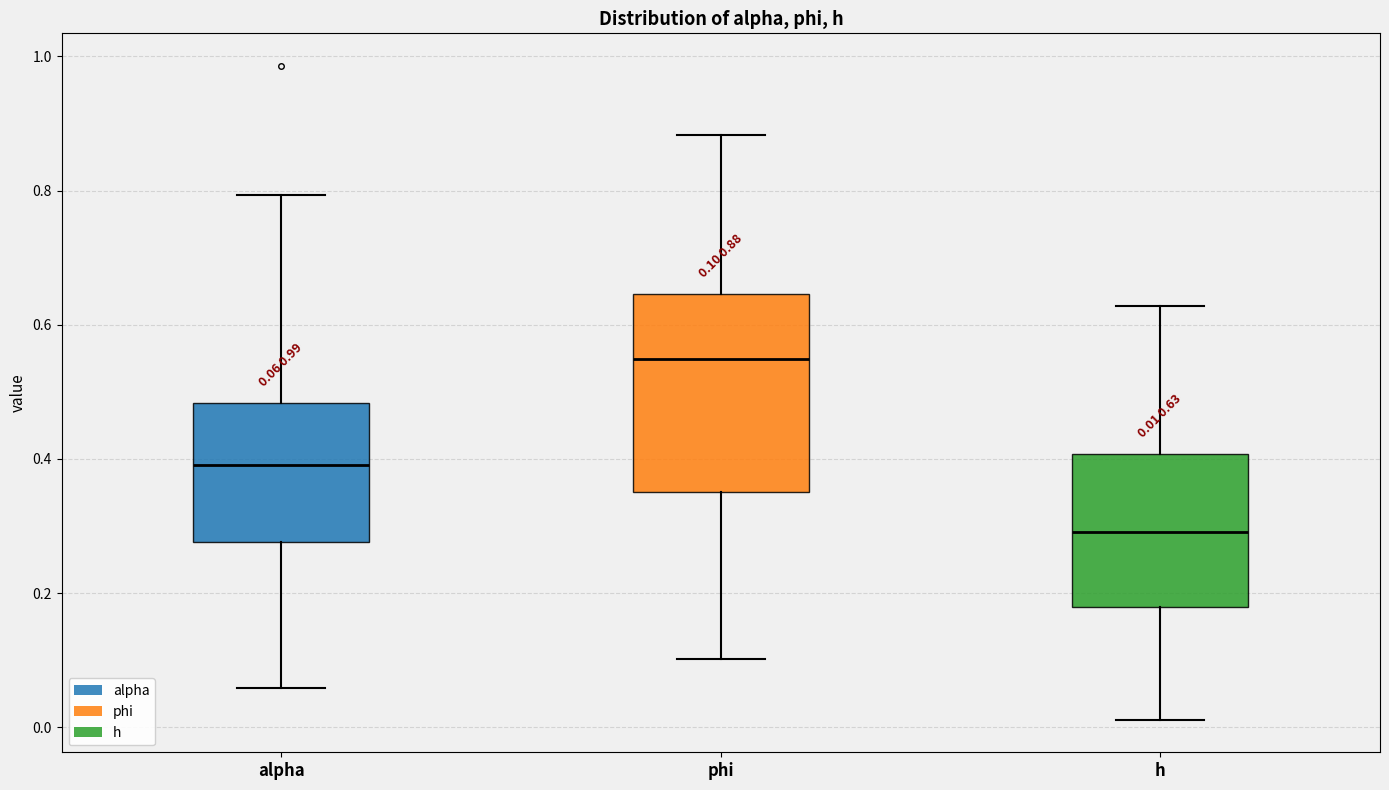

Which box's median line is the highest?

phi